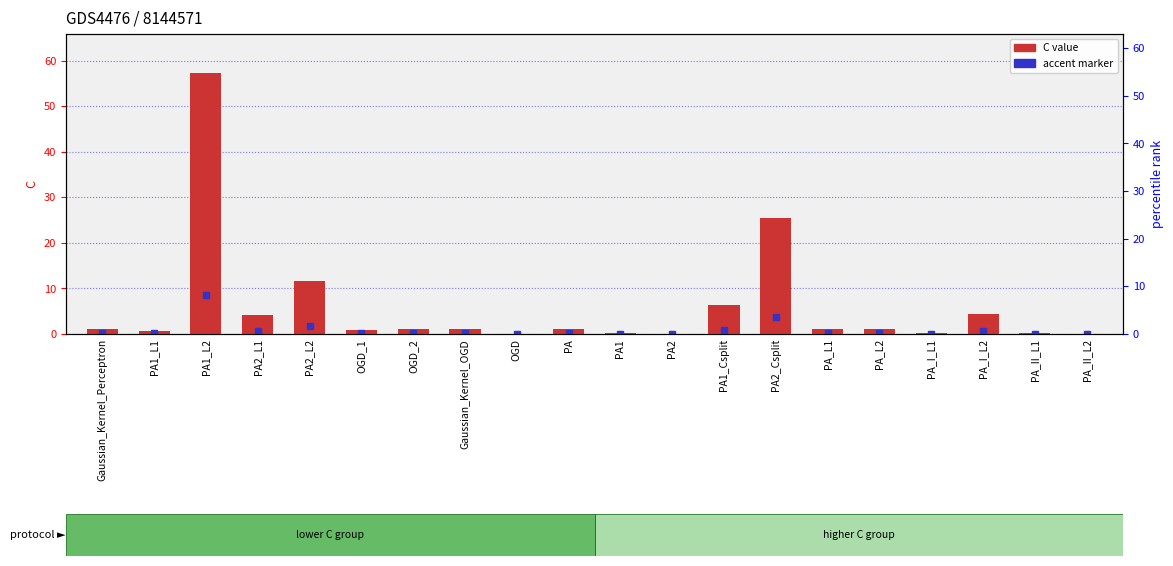

Reading left to right, list all the values displayed in this chart.

1.0	0.7	57.3	4.3	11.7	0.8	1.0	1.0	0.1	1.0	0.2	0.1	6.3	25.4	1.0	1.0	0.1	4.3	0.1	0.1